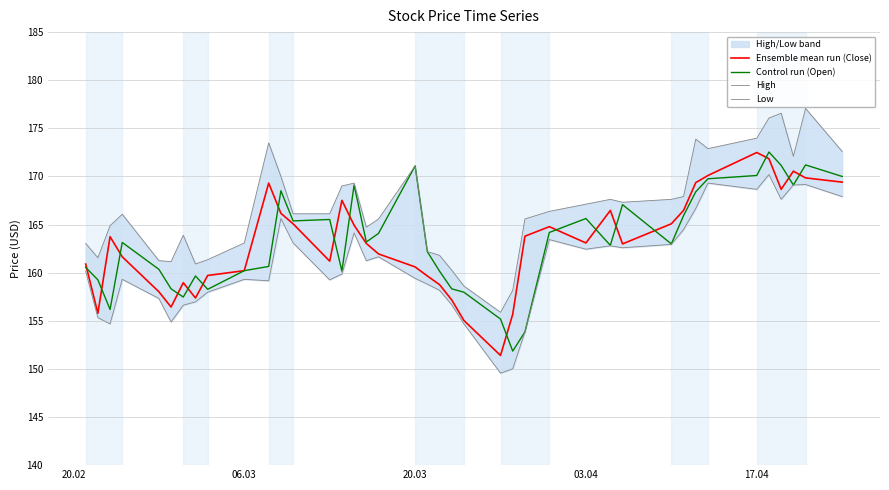

What is the maximum value for Ensemble mean run (Close)?

172.5